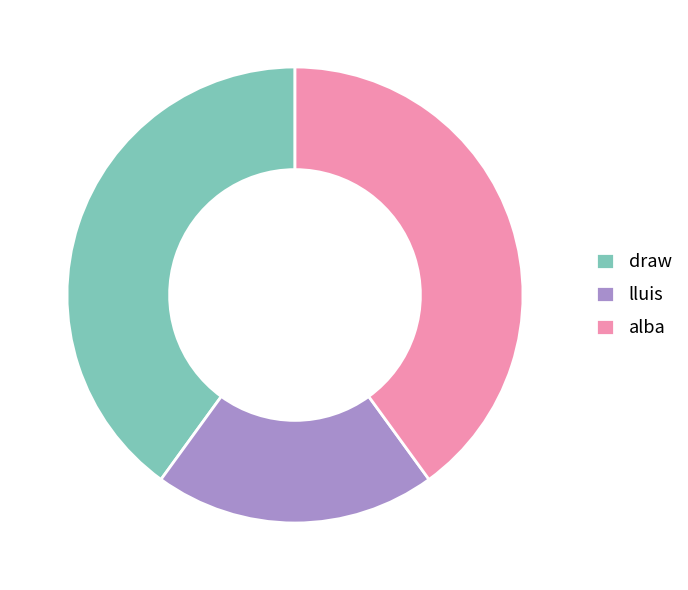

Between draw and lluis, which is larger?

draw